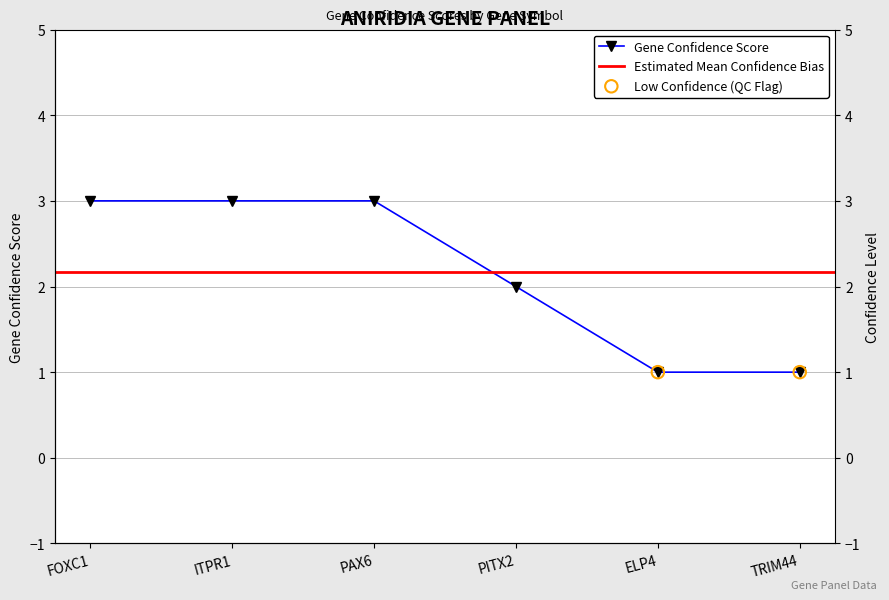

What is the change in value from ITPR1 to ELP4?

-2